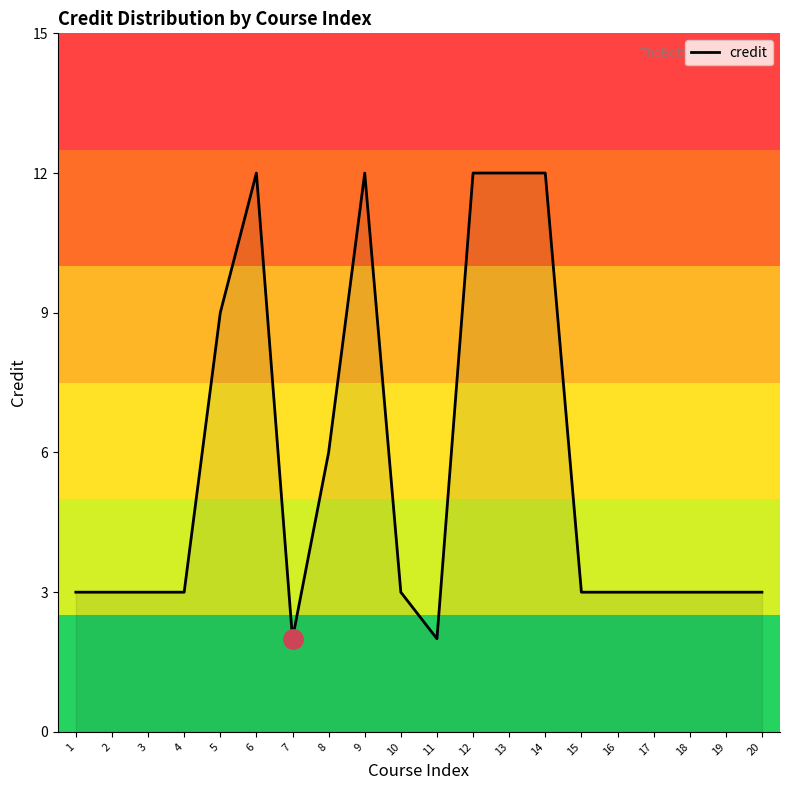

How many lines are shown in the chart?

1